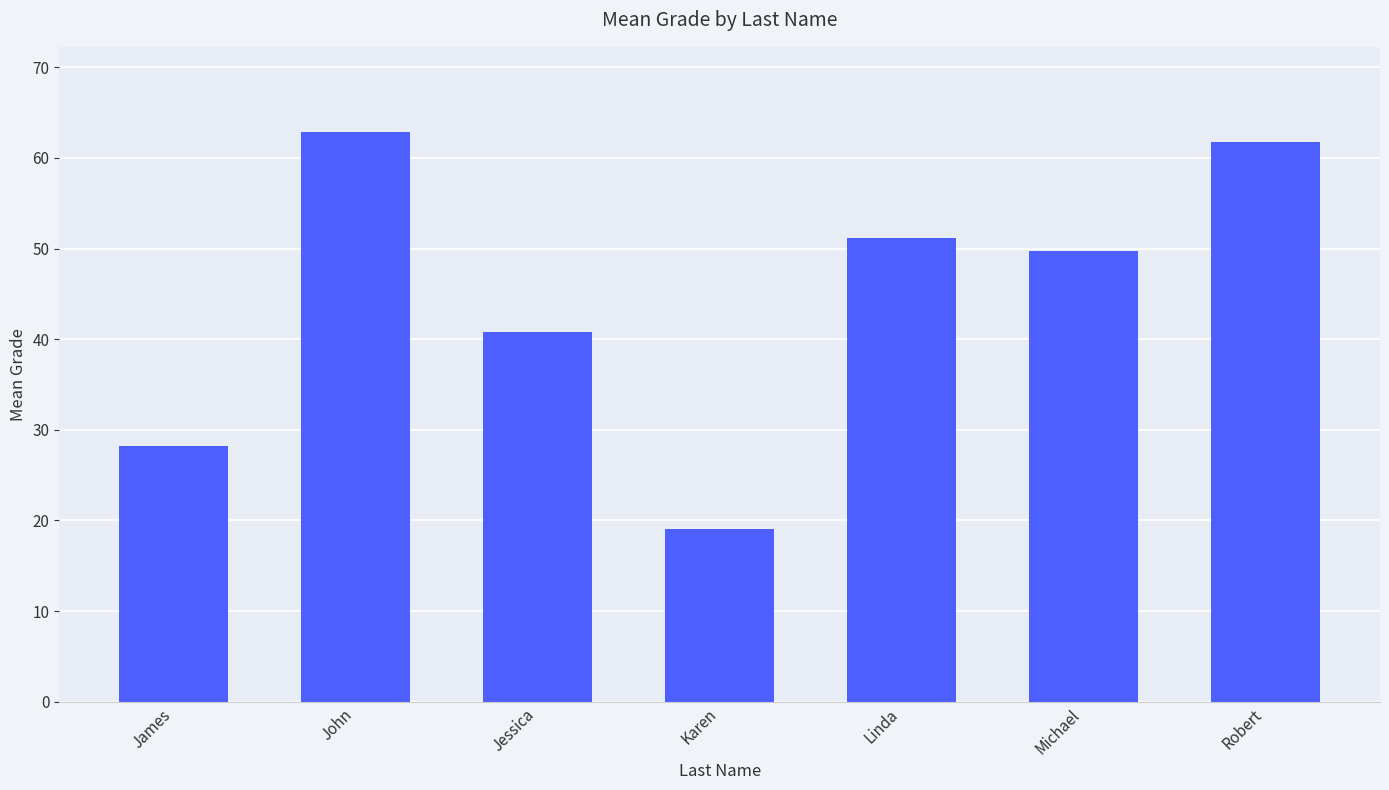

What is the label of the 2nd bar from the right?

Michael